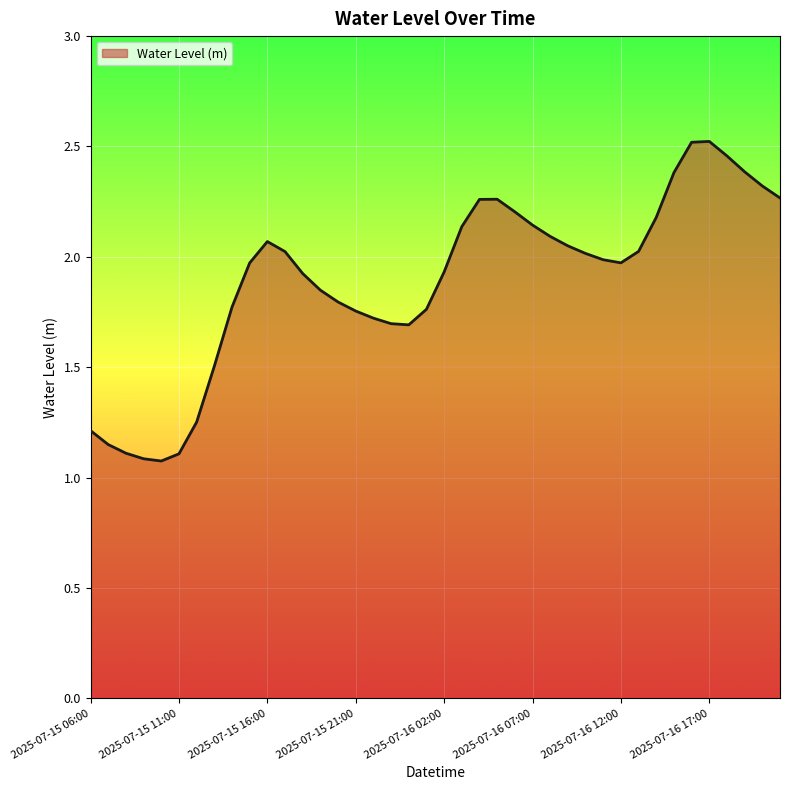

What is the difference between the maximum and minimum values?

1.4